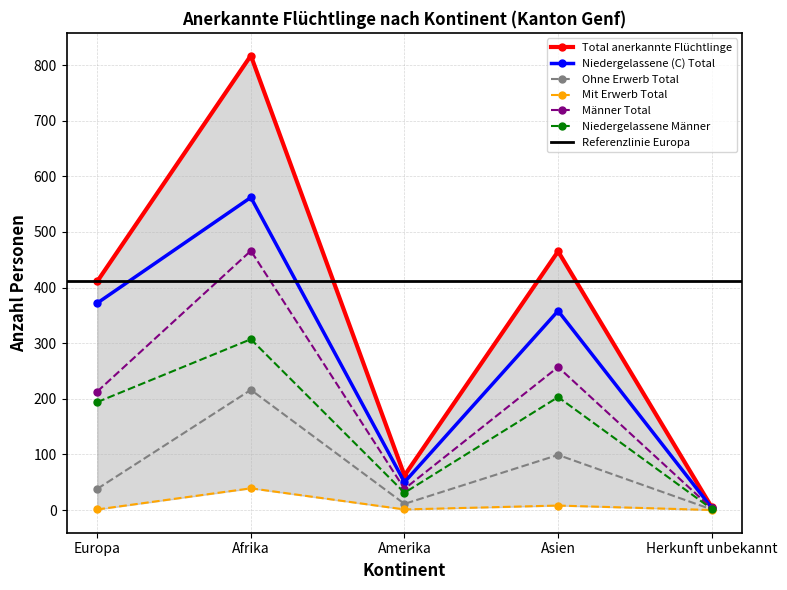

What is the average value of the Niedergelassene Männer series?

147